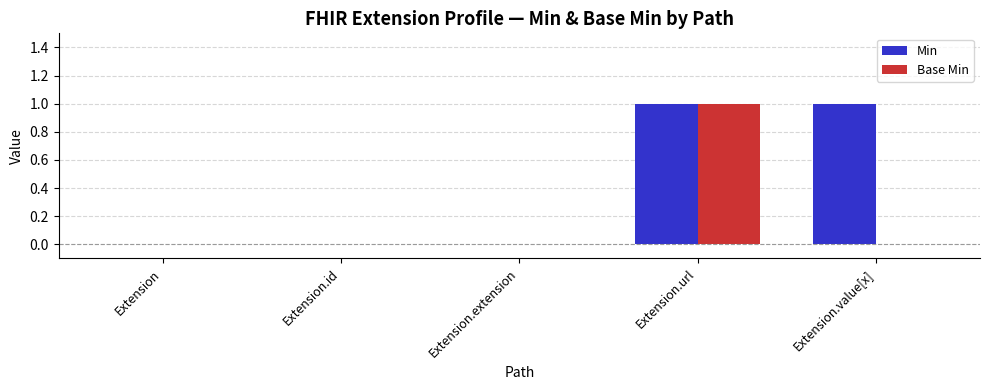

True or false: Min has a value of 0 at Extension.

True